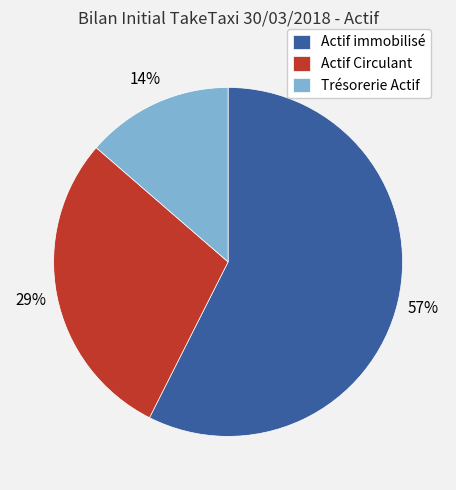

How many slices are in this pie chart?

3